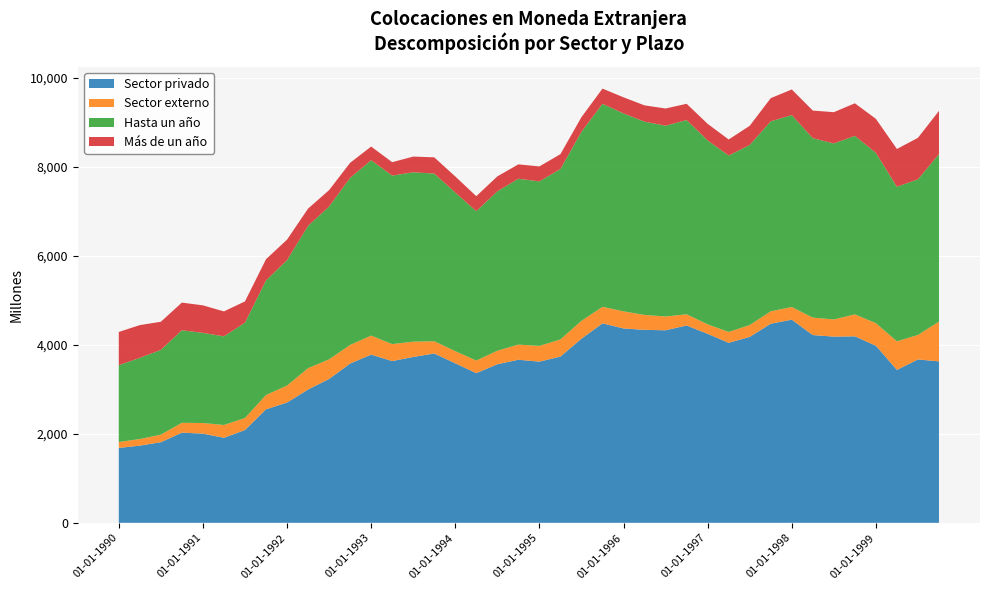

Reading left to right, what are all the values shown in this chart?

Sector privado: 1683	1735	1812	2027	2005	1911	2086	2551	2703	2996	3234	3580	3780	3636	3728	3806	3585	3364	3564	3665	3623	3737	4138	4483	4369	4337	4328	4436	4248	4046	4179	4476	4566	4220	4185	4192	3980	3437	3672	3628
Sector externo: 133	149	169	221	238	288	270	322	382	480	440	419	428	381	343	276	273	284	304	341	353	386	402	372	384	335	310	251	213	244	266	278	285	392	386	493	508	642	551	895
Hasta un año: 1727	1824	1906	2080	2026	1992	2142	2575	2818	3199	3435	3754	3942	3788	3808	3768	3566	3356	3583	3728	3698	3830	4249	4563	4449	4345	4288	4366	4135	3965	4048	4271	4313	4033	3956	4012	3828	3474	3498	3764
Más de un año: 747	736	632	622	619	561	479	477	462	388	369	339	307	301	353	365	361	338	336	323	337	334	330	342	362	366	387	366	372	361	431	520	577	621	703	733	764	850	933	972